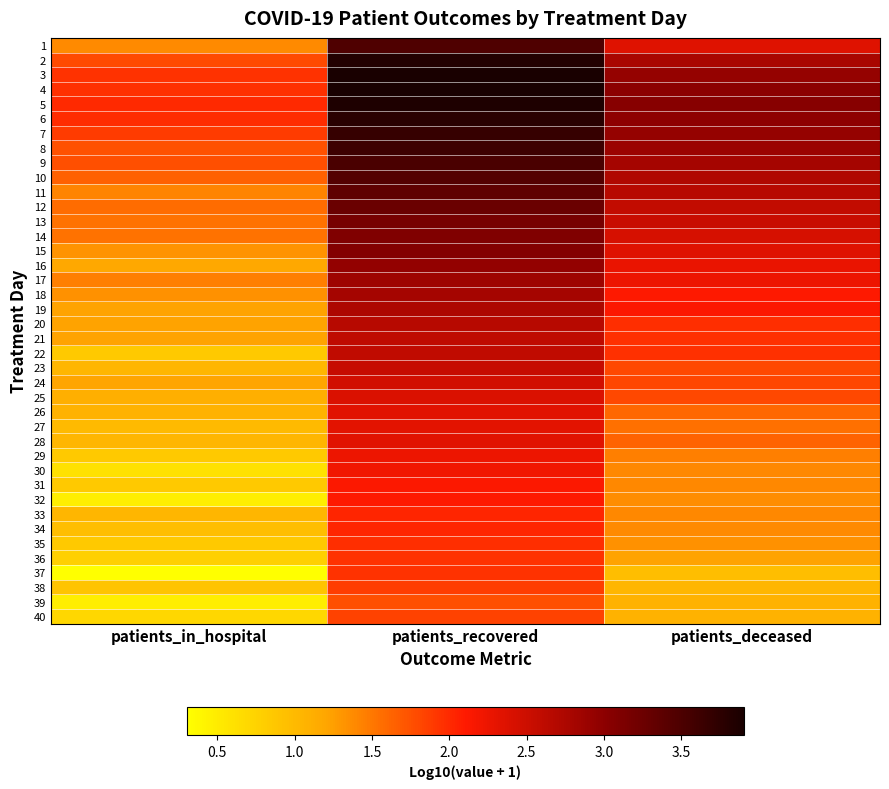

Which has a higher value, patients_recovered or patients_in_hospital?

patients_recovered